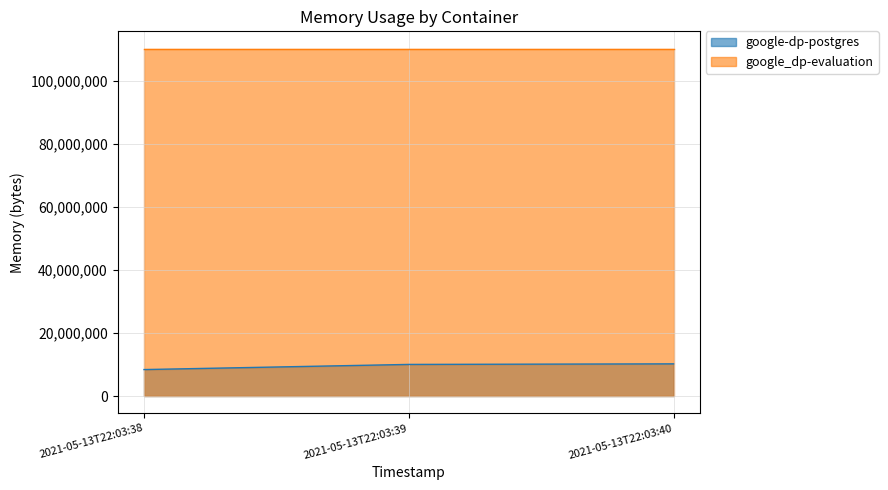

True or false: the data shows 10022912 at 2021-05-13T22:03:39.

True